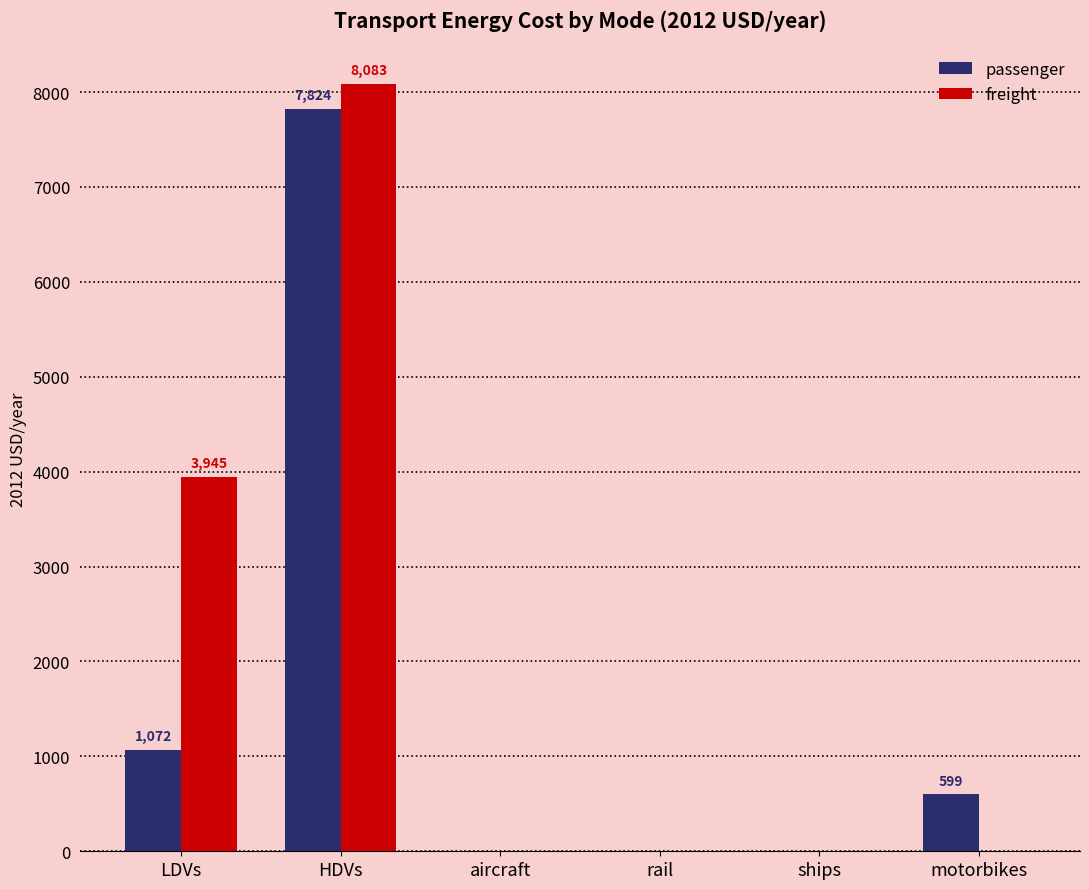

Reading left to right, what are all the values shown in this chart?

passenger: 1072.2	7823.5	0.0	0.0	0.0	598.8
freight: 3945.0	8082.7	0.0	0.0	0.0	0.0